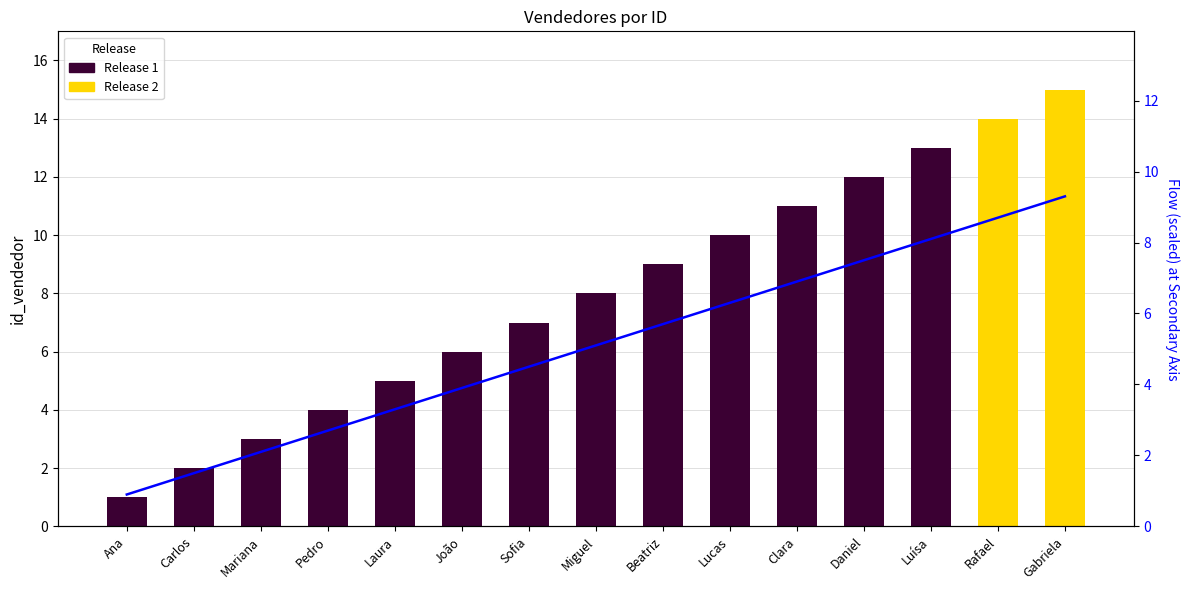

What is the ratio of the value at Gabriela to the value at Miguel?

1.8